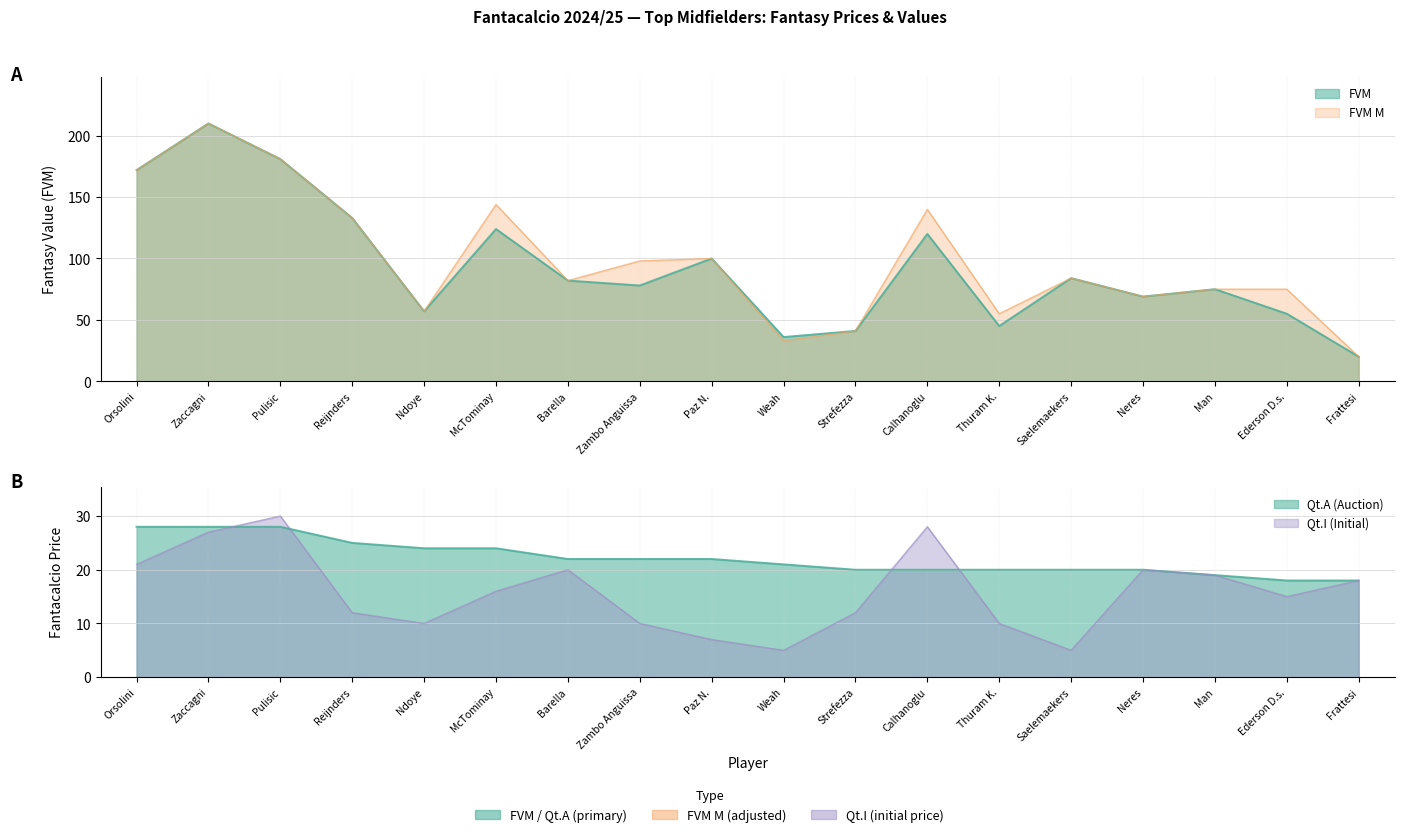

Where is Qt.A (Auction Price) nearest to the value 23?

Ndoye